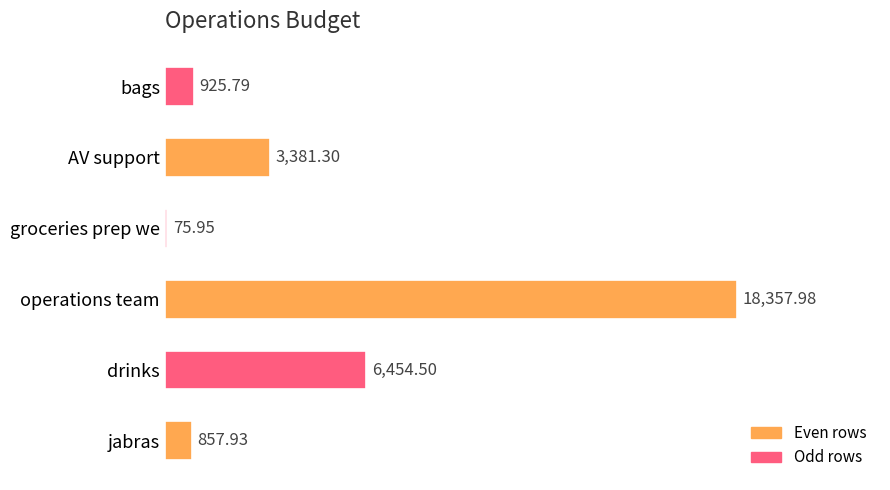

How many data points are less than 3381?

3